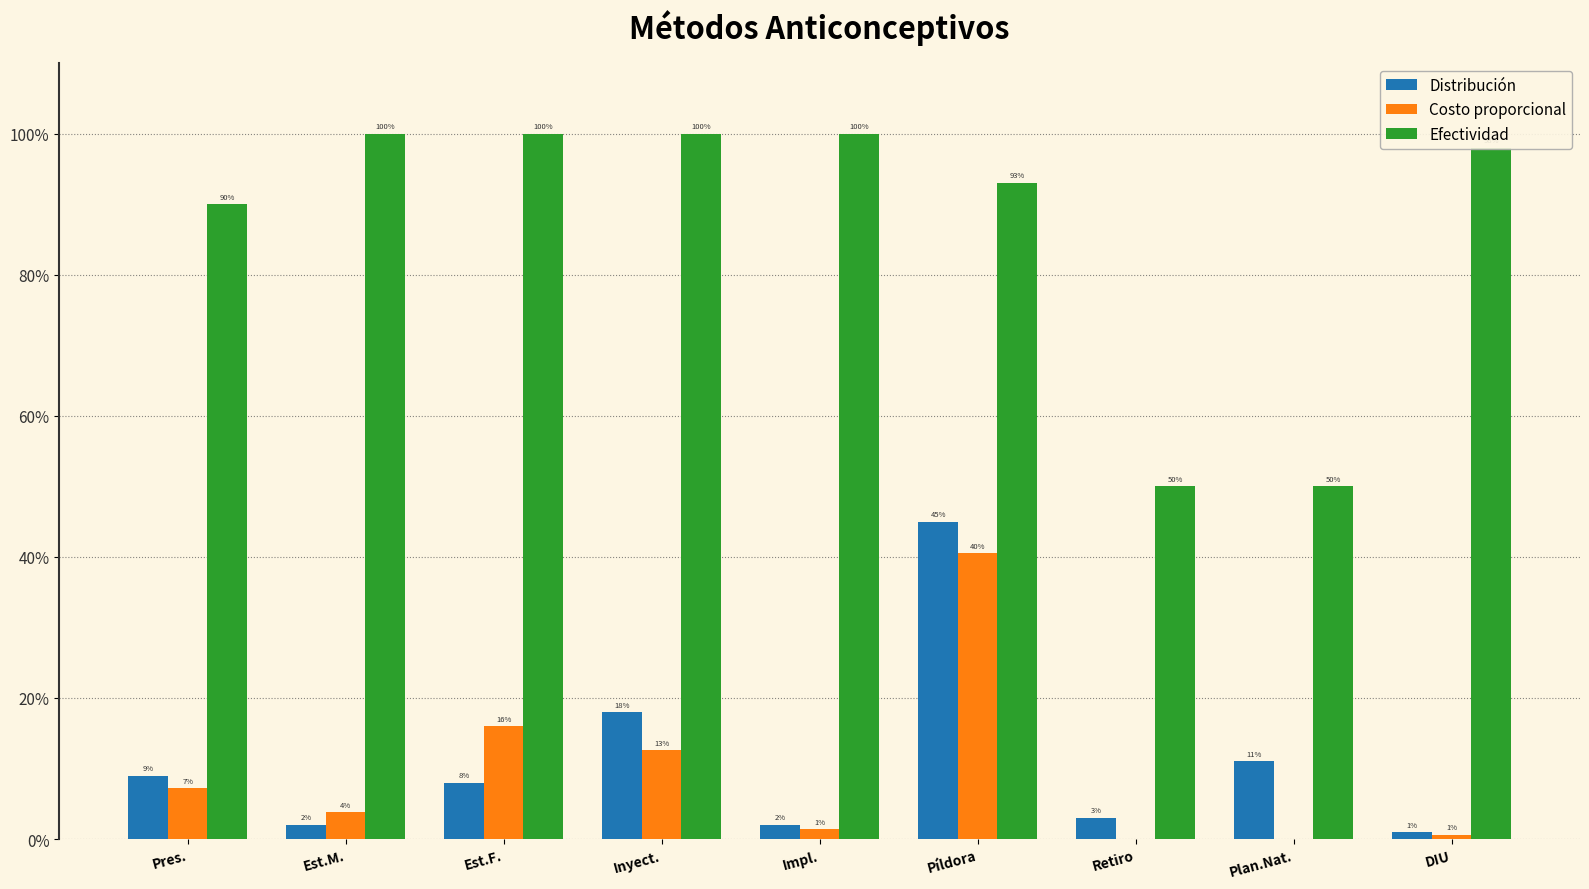

What is the average value of the Costo proporcional series?

0.1